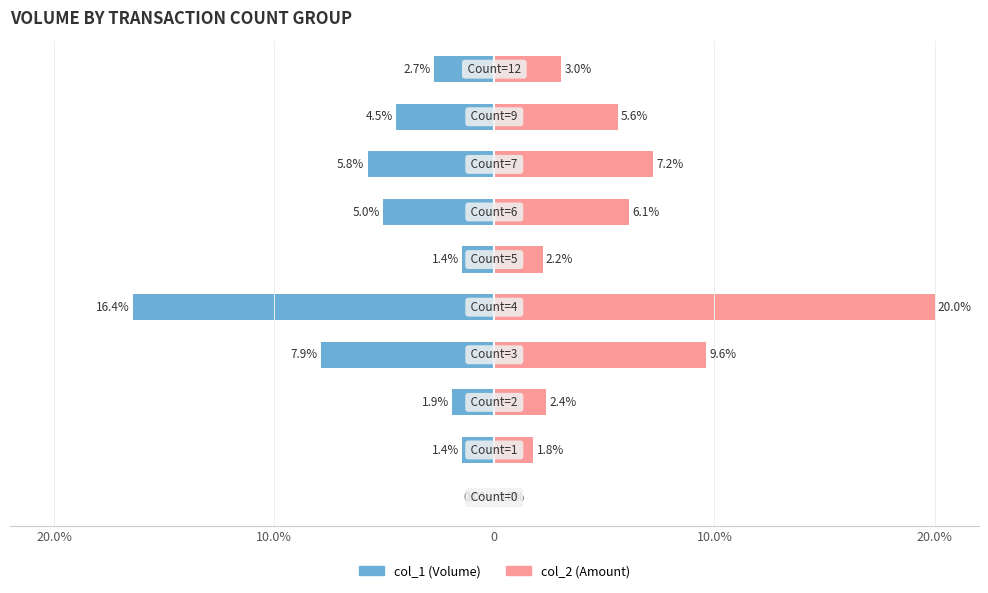

At how many categories does at least one series exceed 8?

2